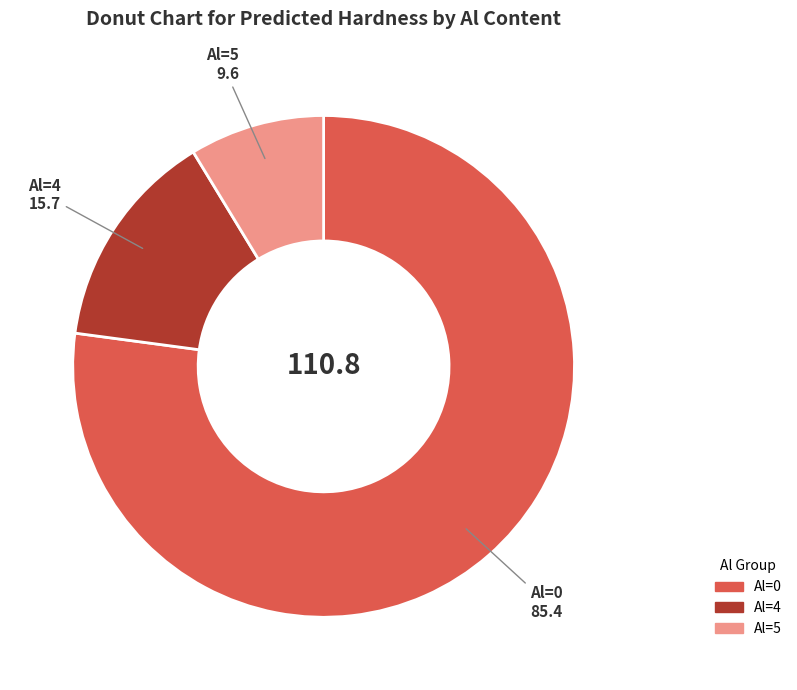

Is Al=0 the majority of the pie?

Yes